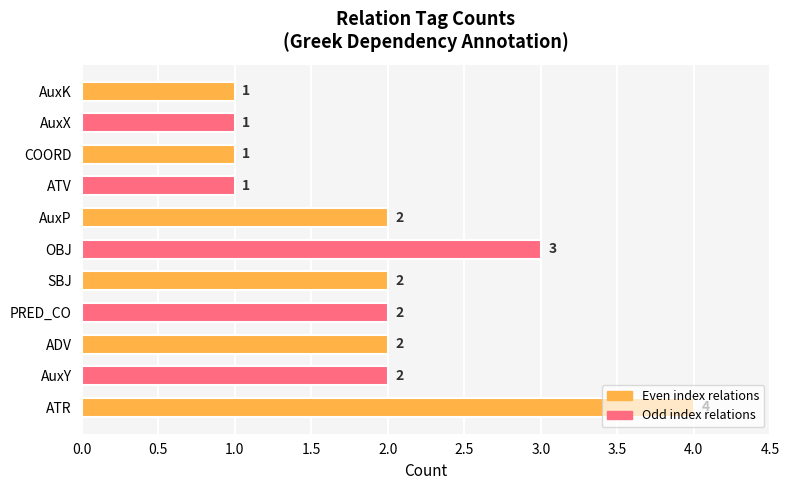

Which has a higher value, SBJ or COORD?

SBJ